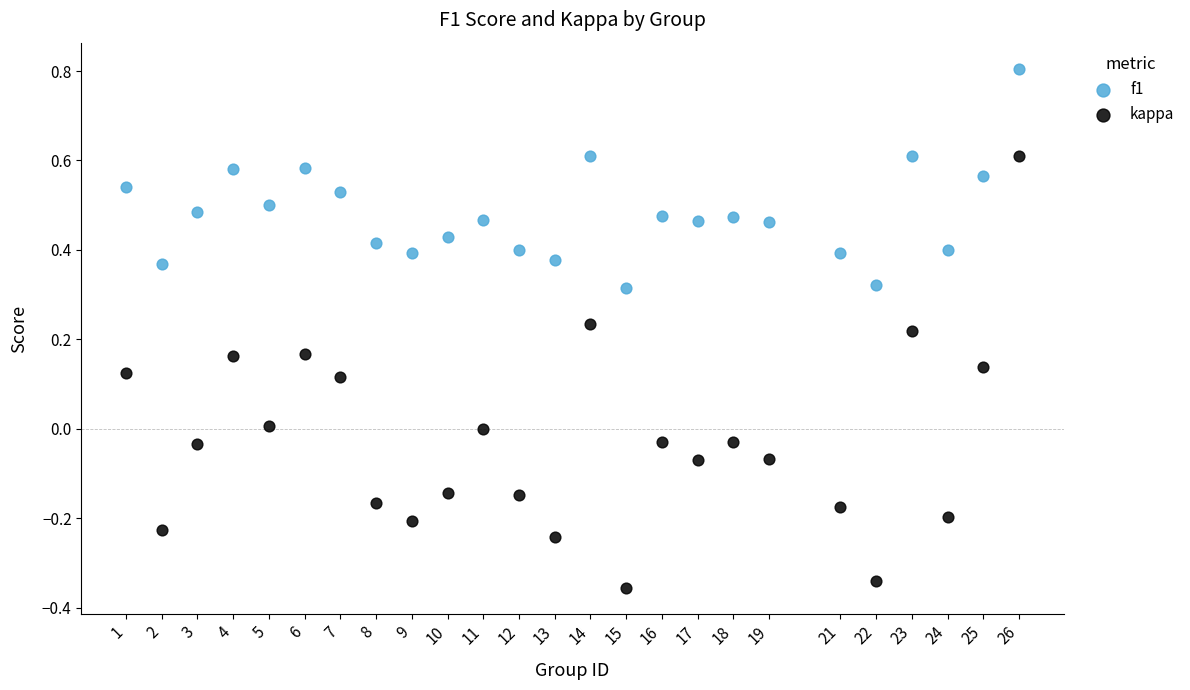

Which series contains the lowest Y value?

kappa